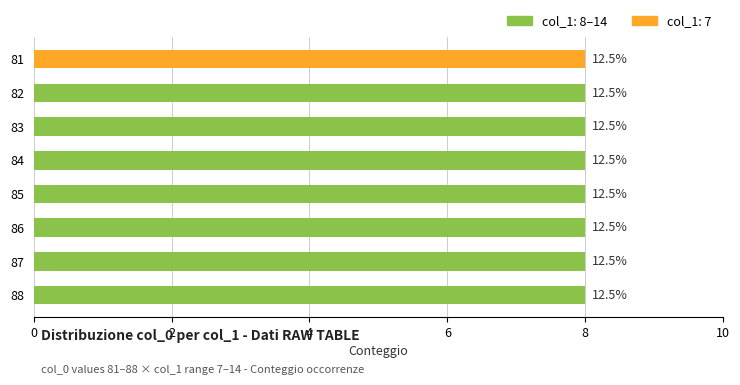

Is it true that col_1_counts equals 8 at 87?

True